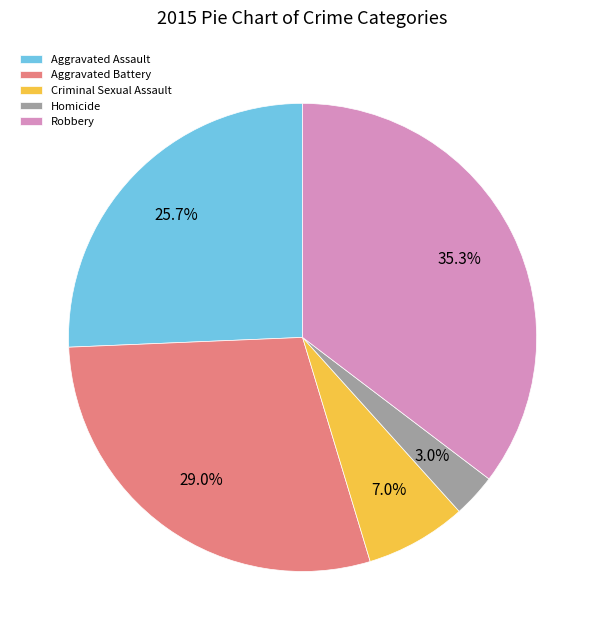

Between Aggravated Assault and Robbery, which is larger?

Robbery